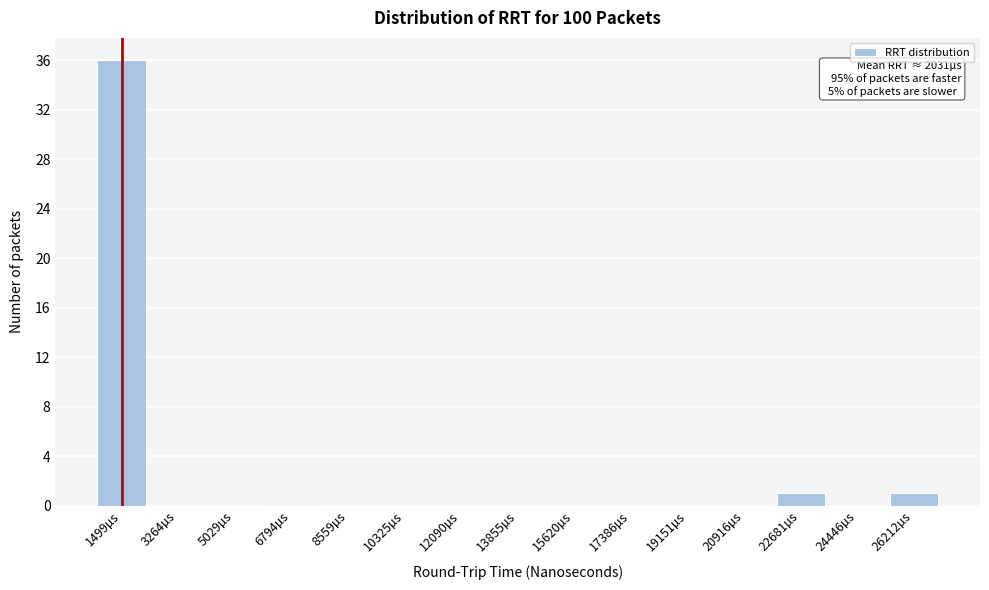

Reading left to right, transcribe all the data shown in this chart.

1499µs=36	3264µs=0	5029µs=0	6794µs=0	8559µs=0	10325µs=0	12090µs=0	13855µs=0	15620µs=0	17386µs=0	19151µs=0	20916µs=0	22681µs=1	24446µs=0	26212µs=1